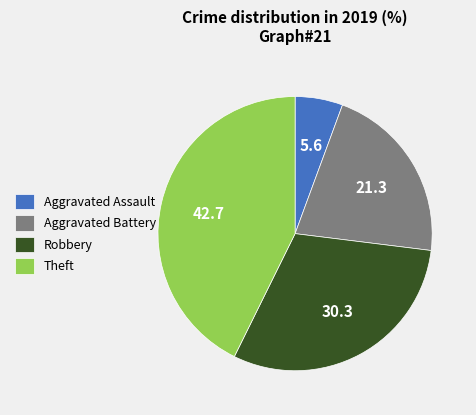

Which slice is the largest?

Theft